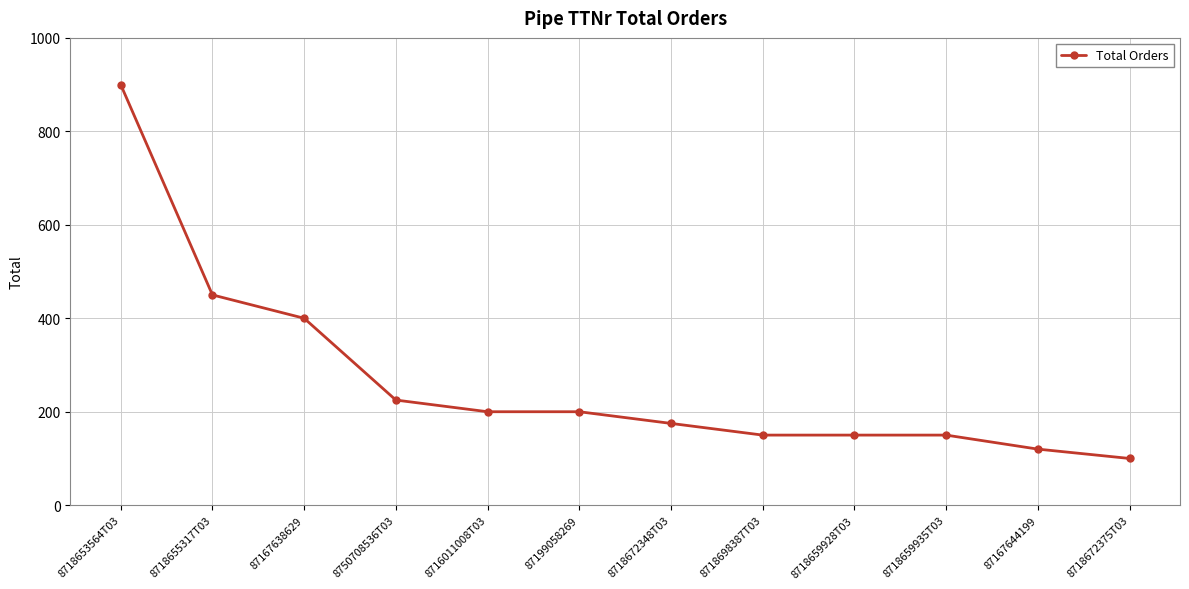

Is it true that the value at 8718653564T03 is 559?

False